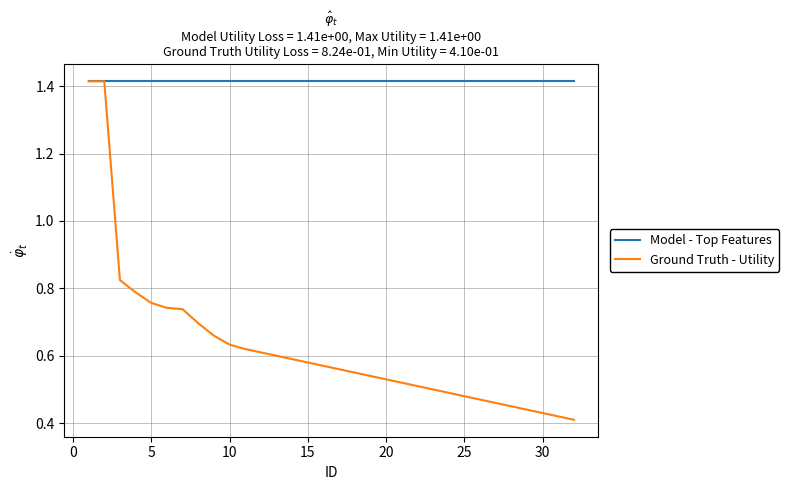

List the series in order of their overall mean, highest first.

Model - Top Features, Ground Truth - Utility